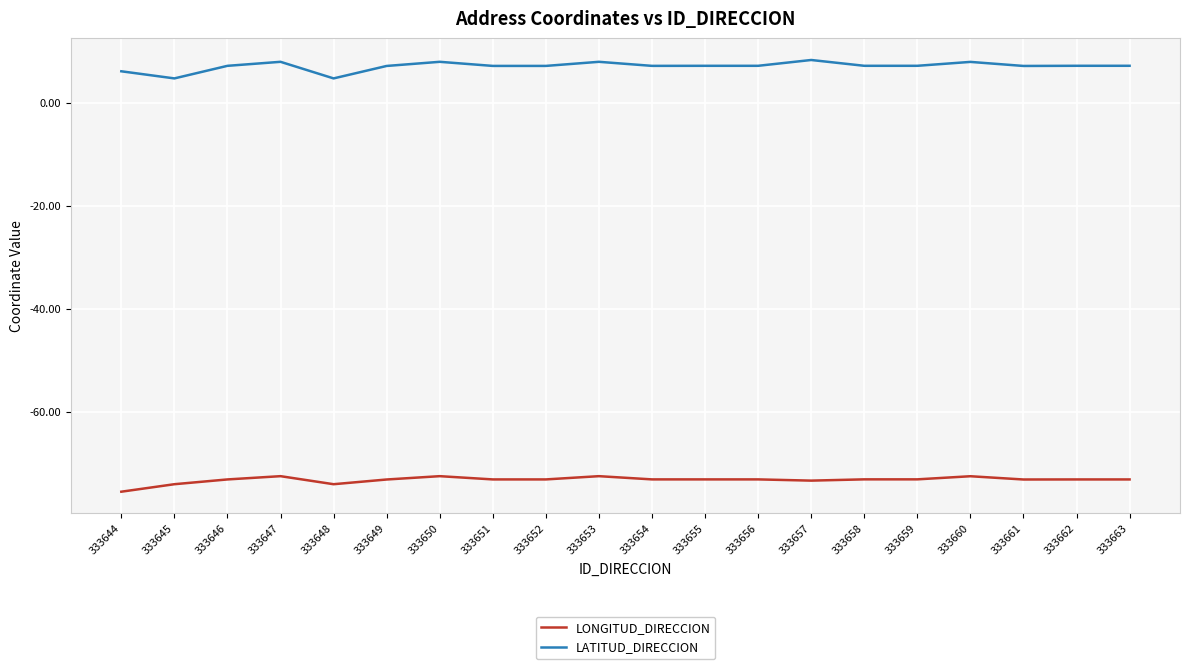

What is the sum of all LONGITUD_DIRECCION values?

-1464.4